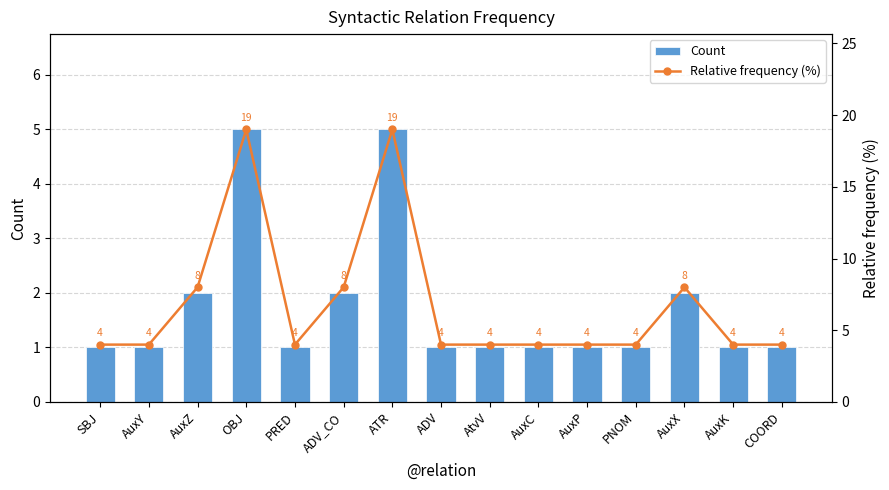

What is the difference between the maximum and minimum values in the Count series?

4